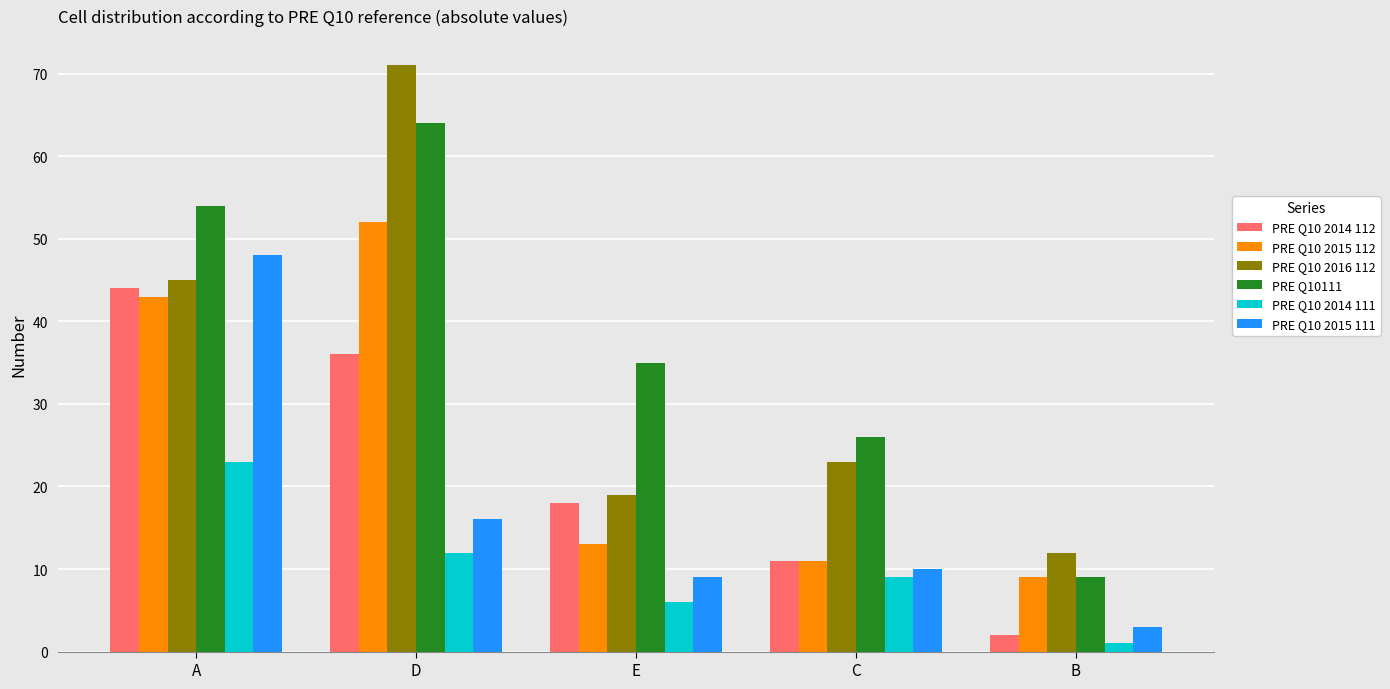

Reading left to right, what are all the values shown in this chart?

PRE Q10 2014 112: A=44	D=36	E=18	C=11	B=2
PRE Q10 2015 112: A=43	D=52	E=13	C=11	B=9
PRE Q10 2016 112: A=45	D=71	E=19	C=23	B=12
PRE Q10111: A=54	D=64	E=35	C=26	B=9
PRE Q10 2014 111: A=23	D=12	E=6	C=9	B=1
PRE Q10 2015 111: A=48	D=16	E=9	C=10	B=3